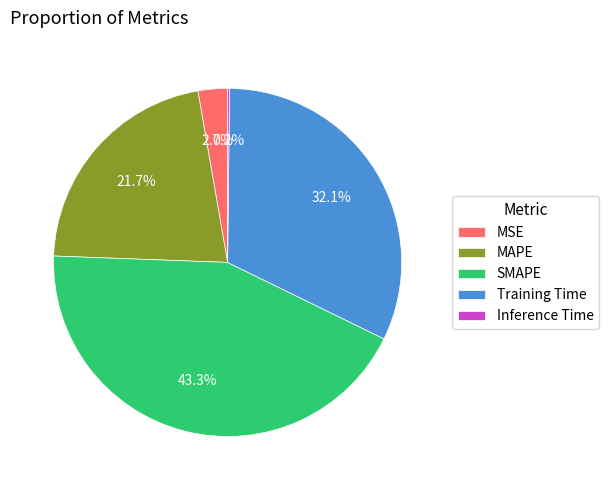

To the nearest percent, what is the combined percentage of MSE and SMAPE?

46%